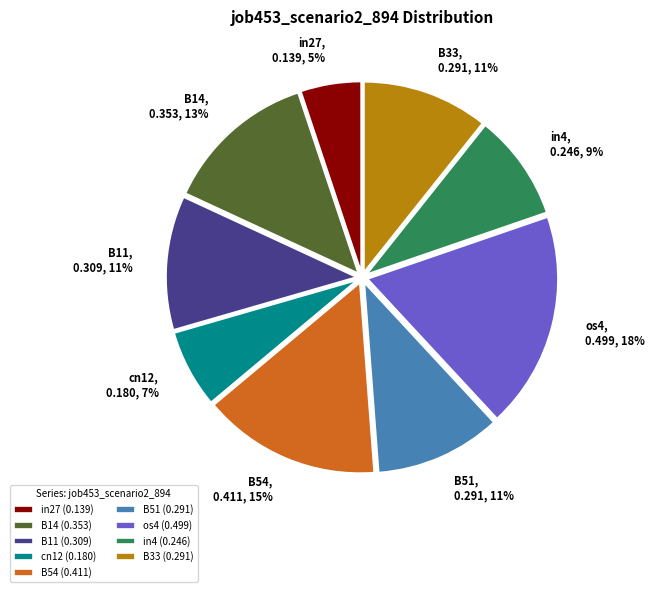

Between in4, 0.246, 9% and in27, 0.139, 5%, which is larger?

in4, 0.246, 9%